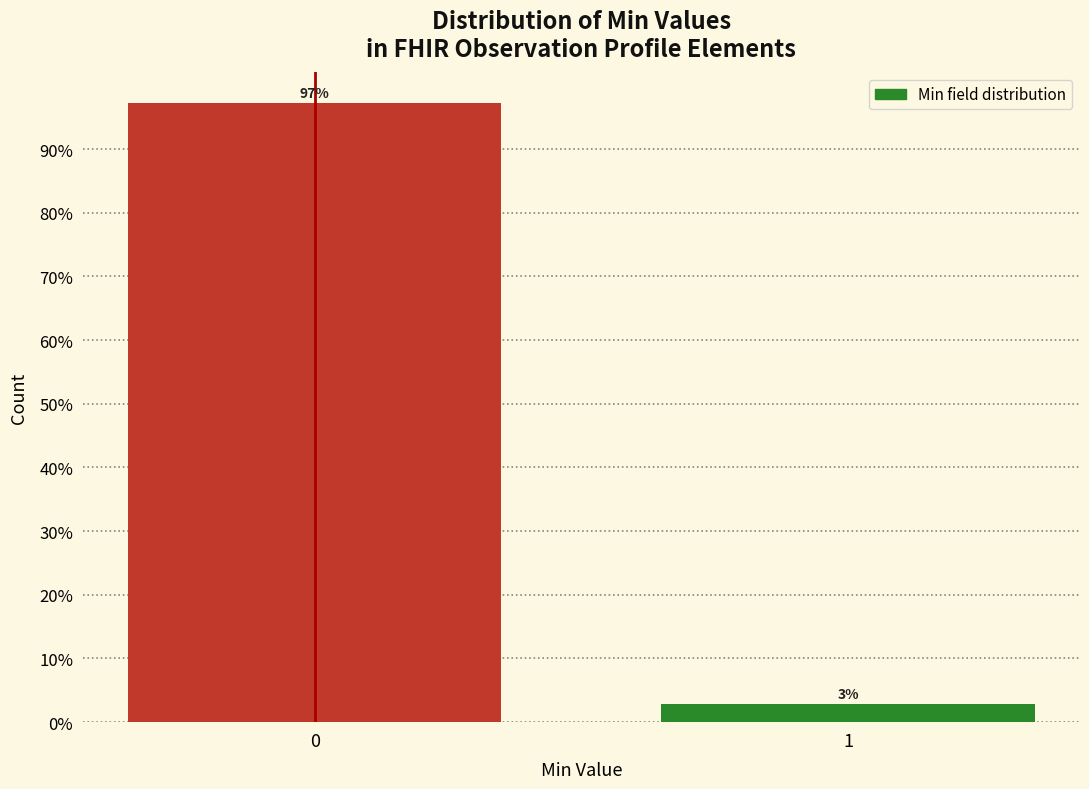

Read the value at 0.

97.2